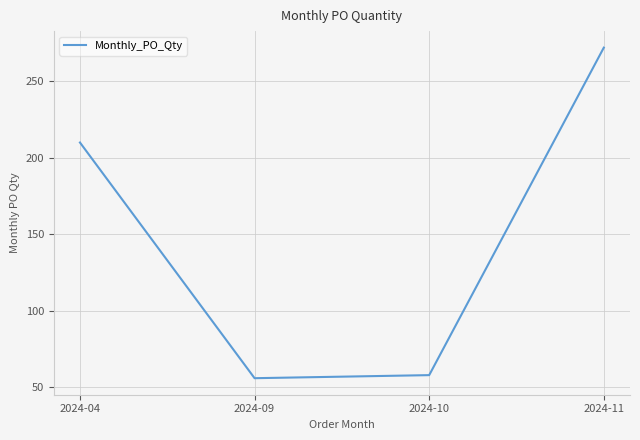

At which label is the value closest to 164?

2024-04